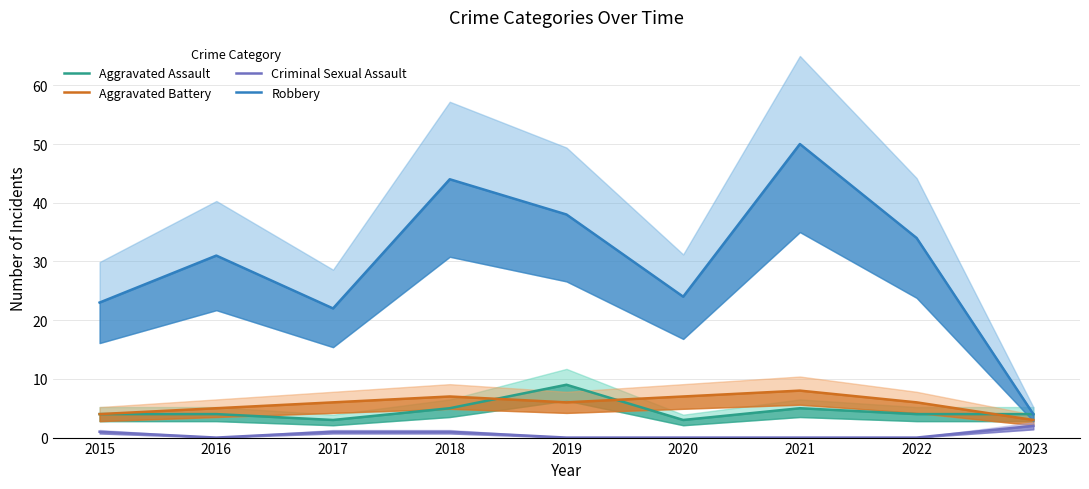

At which category is the sum across all series the highest?

2021